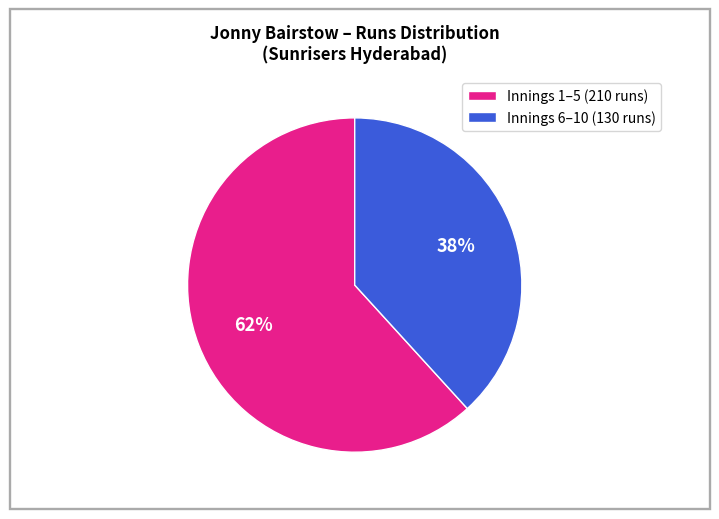

To the nearest percent, what is the difference between the largest and smallest slice percentages?

24%